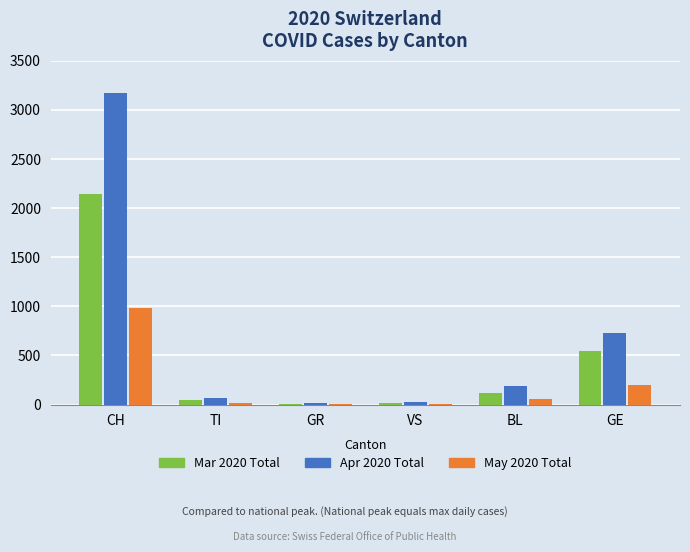

What is the maximum value for May 2020 Total?

982